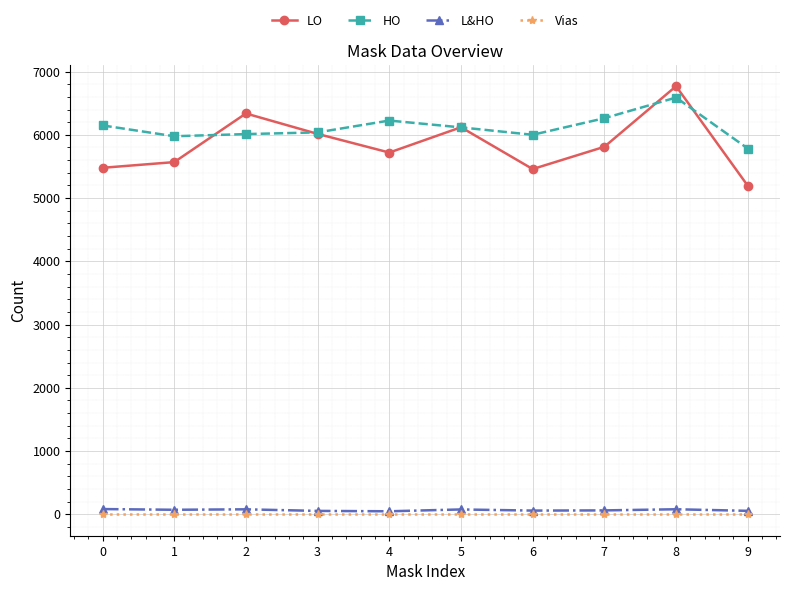

How many data points does each series have?

10